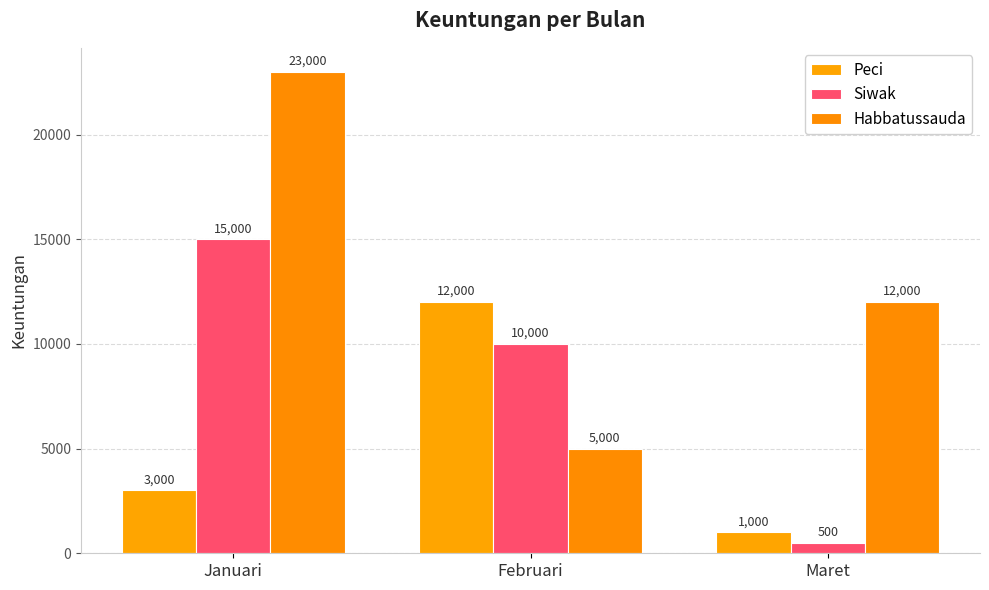

What is the smallest value displayed?

500